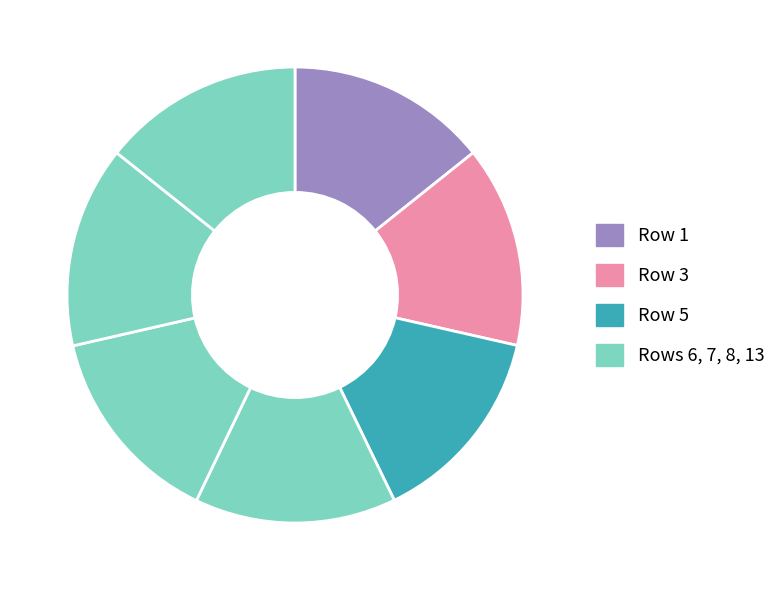

How many slices are in this pie chart?

7